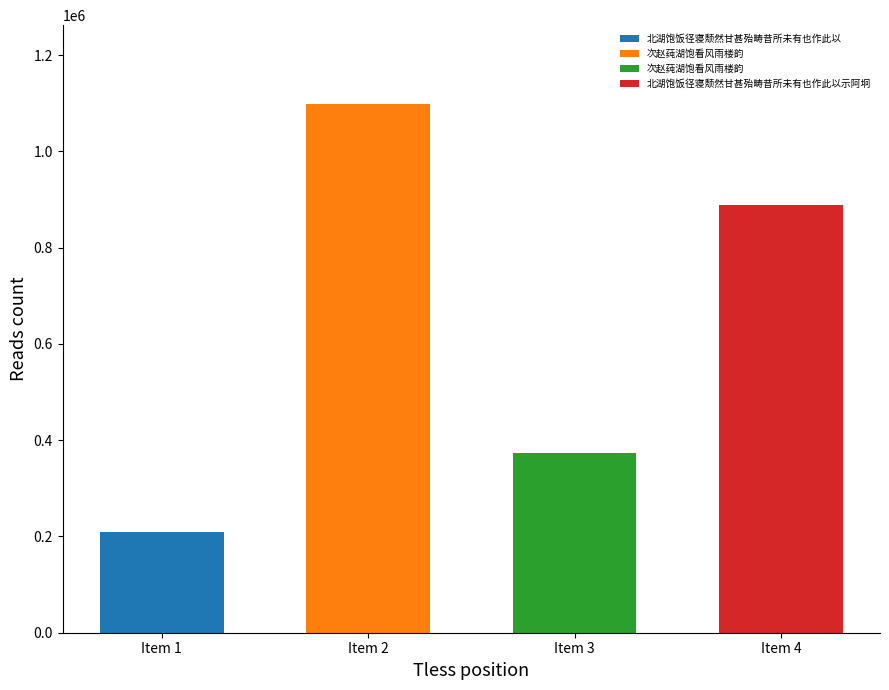

Reading left to right, extract all data points from this chart.

北湖饱饭径寝颓然甘甚殆畴昔所未有也作此以=209682	次赵莼湖饱看风雨楼韵=1097750	次赵莼湖饱看风雨楼韵=373876	北湖饱饭径寝颓然甘甚殆畴昔所未有也作此以示阿坰=888235